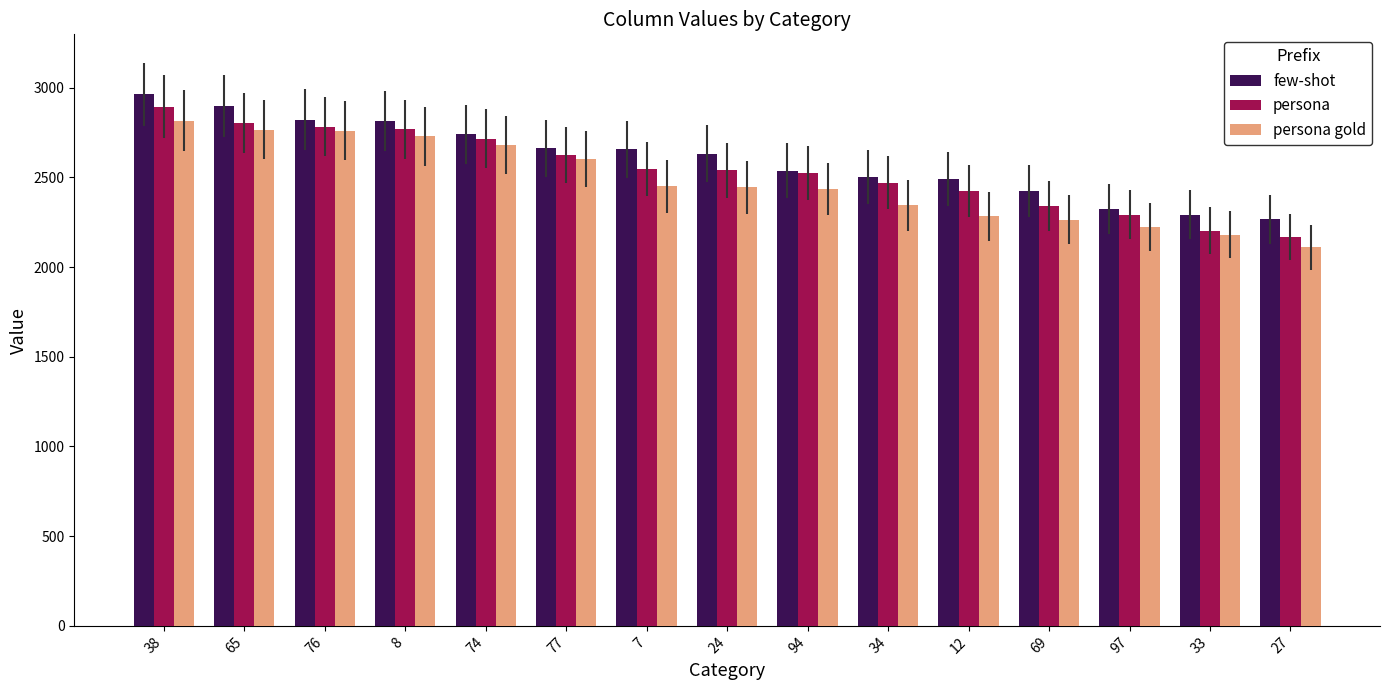

What are all the series names shown in the legend?

few-shot, persona, persona gold